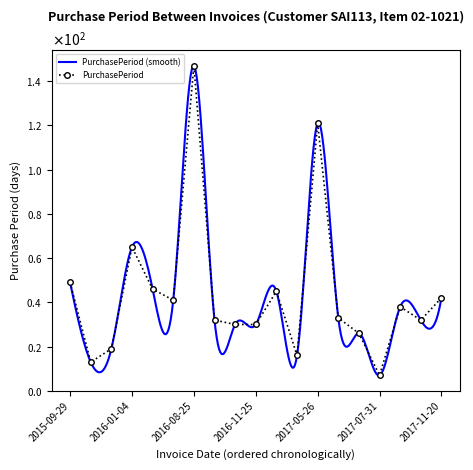

Reading right to left, what are all the values shown in this chart?

42	32	38	7	26	33	121	16	45	30	30	32	147	41	46	65	19	13	49